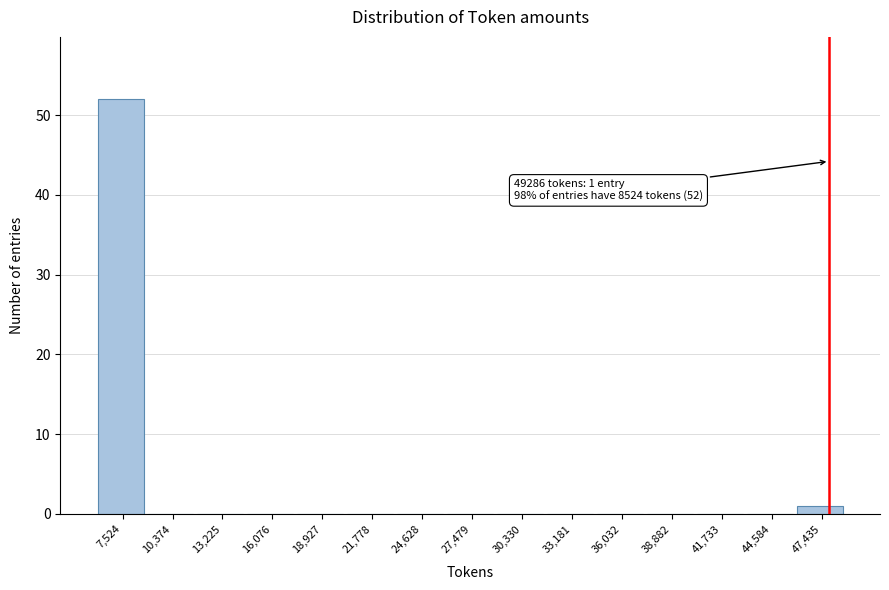

Reading right to left, what are all the values shown in this chart?

47,435=1	44,584=0	41,733=0	38,882=0	36,032=0	33,181=0	30,330=0	27,479=0	24,628=0	21,778=0	18,927=0	16,076=0	13,225=0	10,374=0	7,524=52